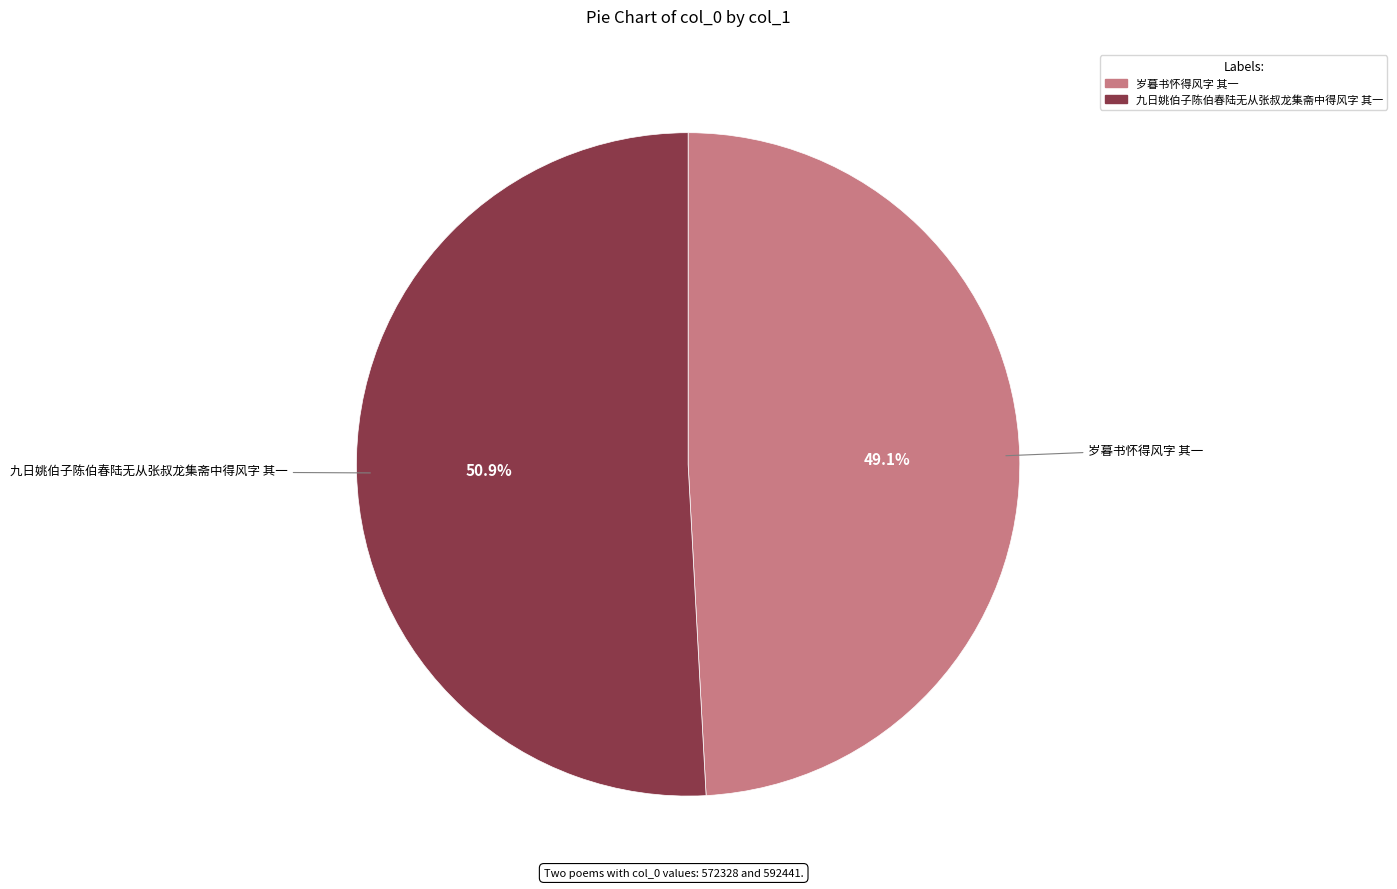

To the nearest percent, what is the difference between the largest and smallest slice percentages?

2%